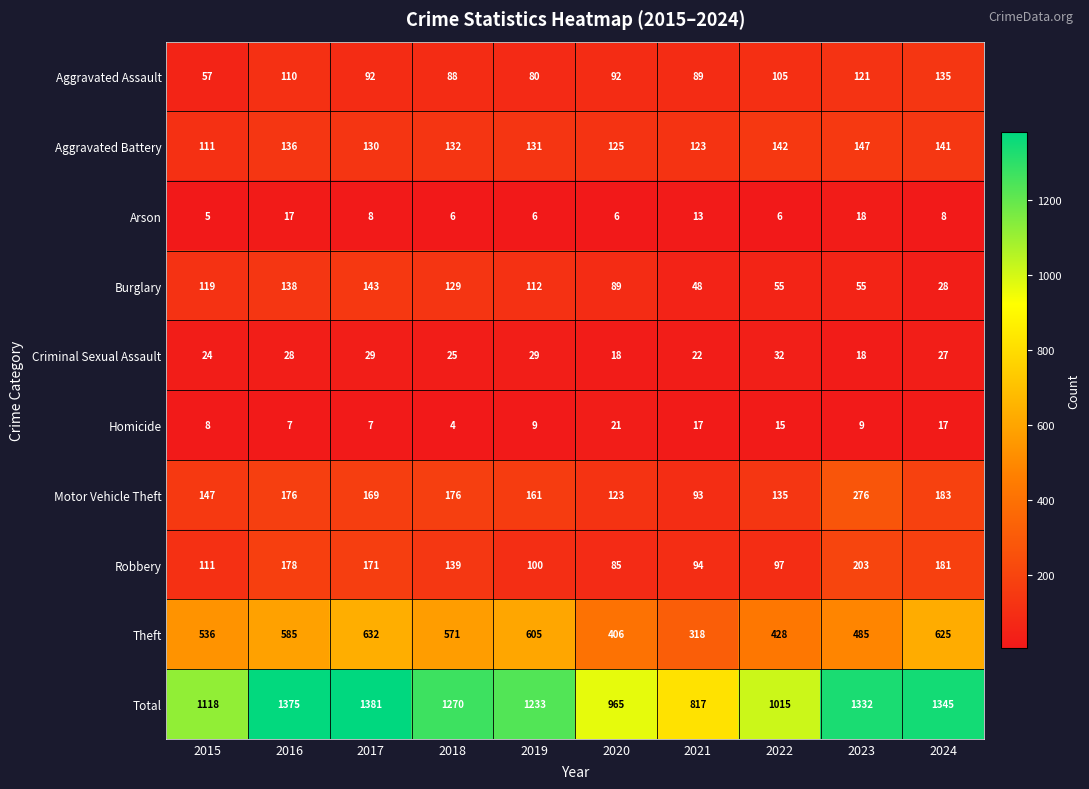

Rank the categories by Robbery value from highest to lowest.

2023, 2024, 2016, 2017, 2018, 2015, 2019, 2022, 2021, 2020